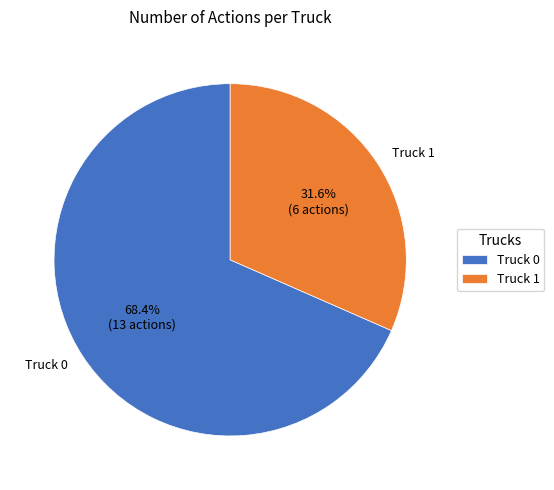

To the nearest percent, what percentage of the pie is Truck 0?

68%